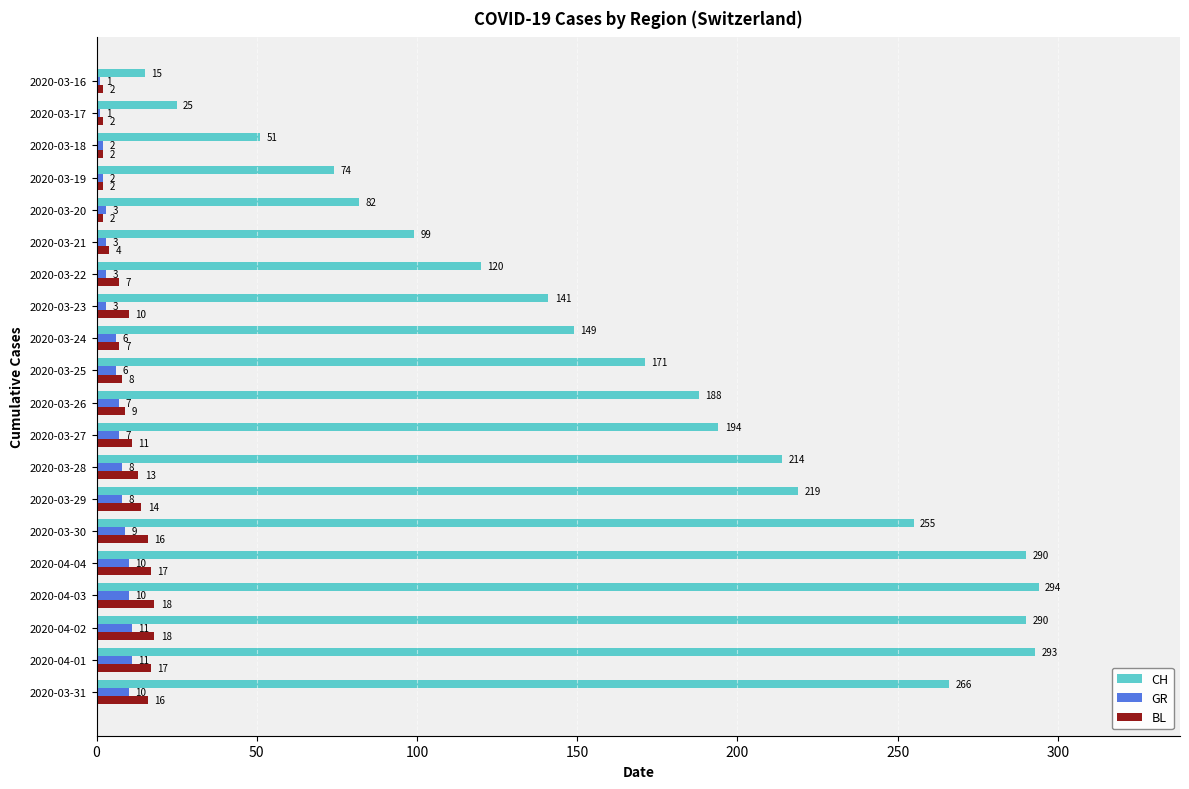

Which series has the largest total across all categories?

CH